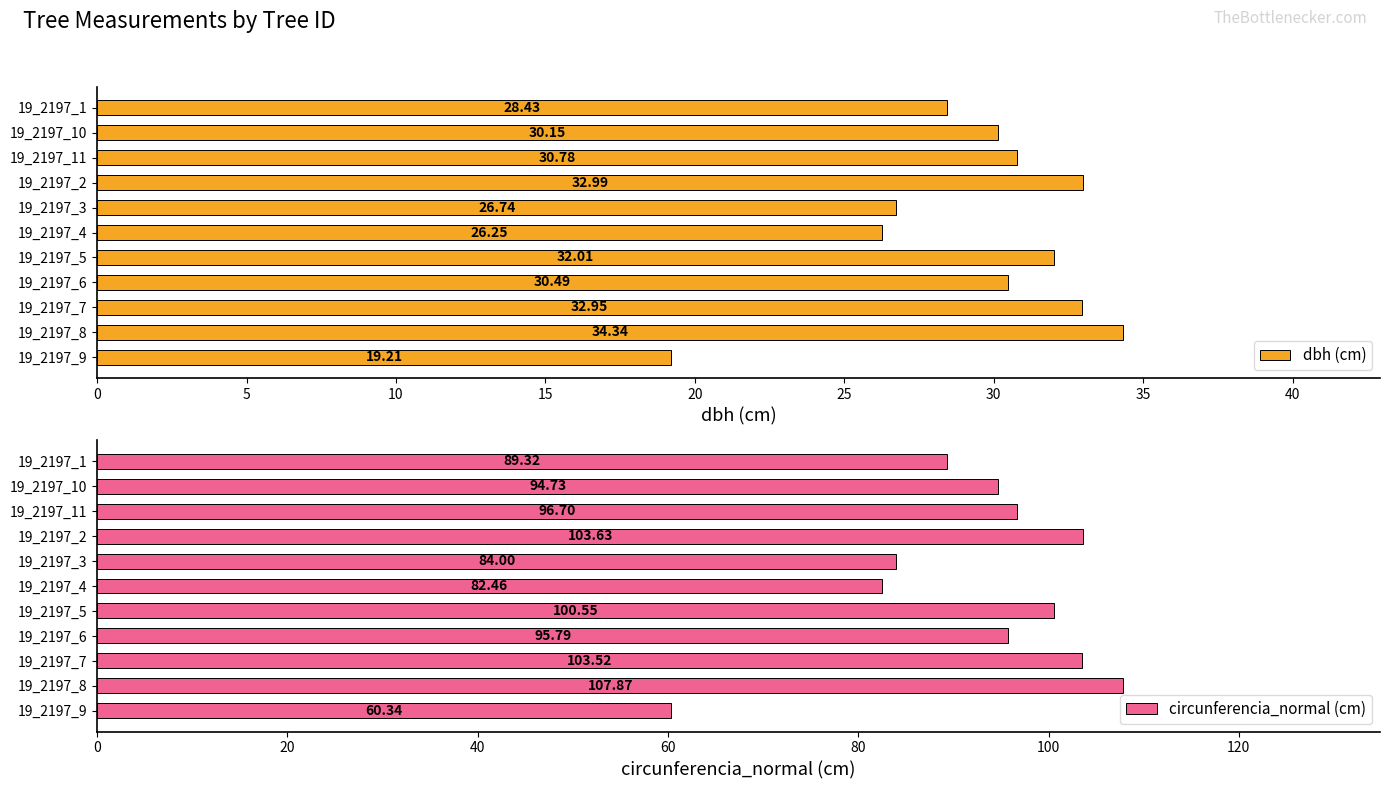

List the labels in order of circunferencia_normal (cm) value, smallest first.

19_2197_9, 19_2197_4, 19_2197_3, 19_2197_1, 19_2197_10, 19_2197_6, 19_2197_11, 19_2197_5, 19_2197_7, 19_2197_2, 19_2197_8